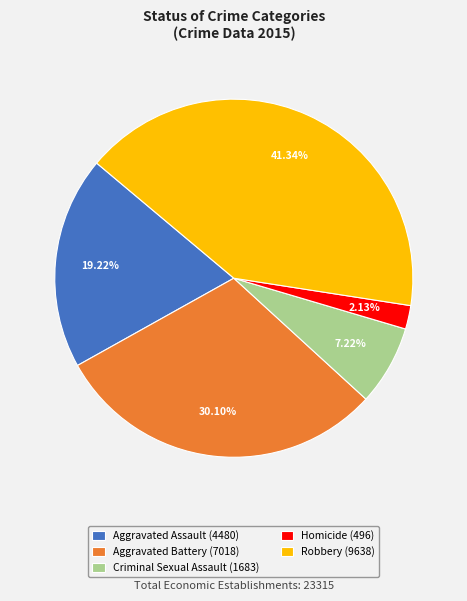

True or false: Criminal Sexual Assault accounts for 14% of the total.

False